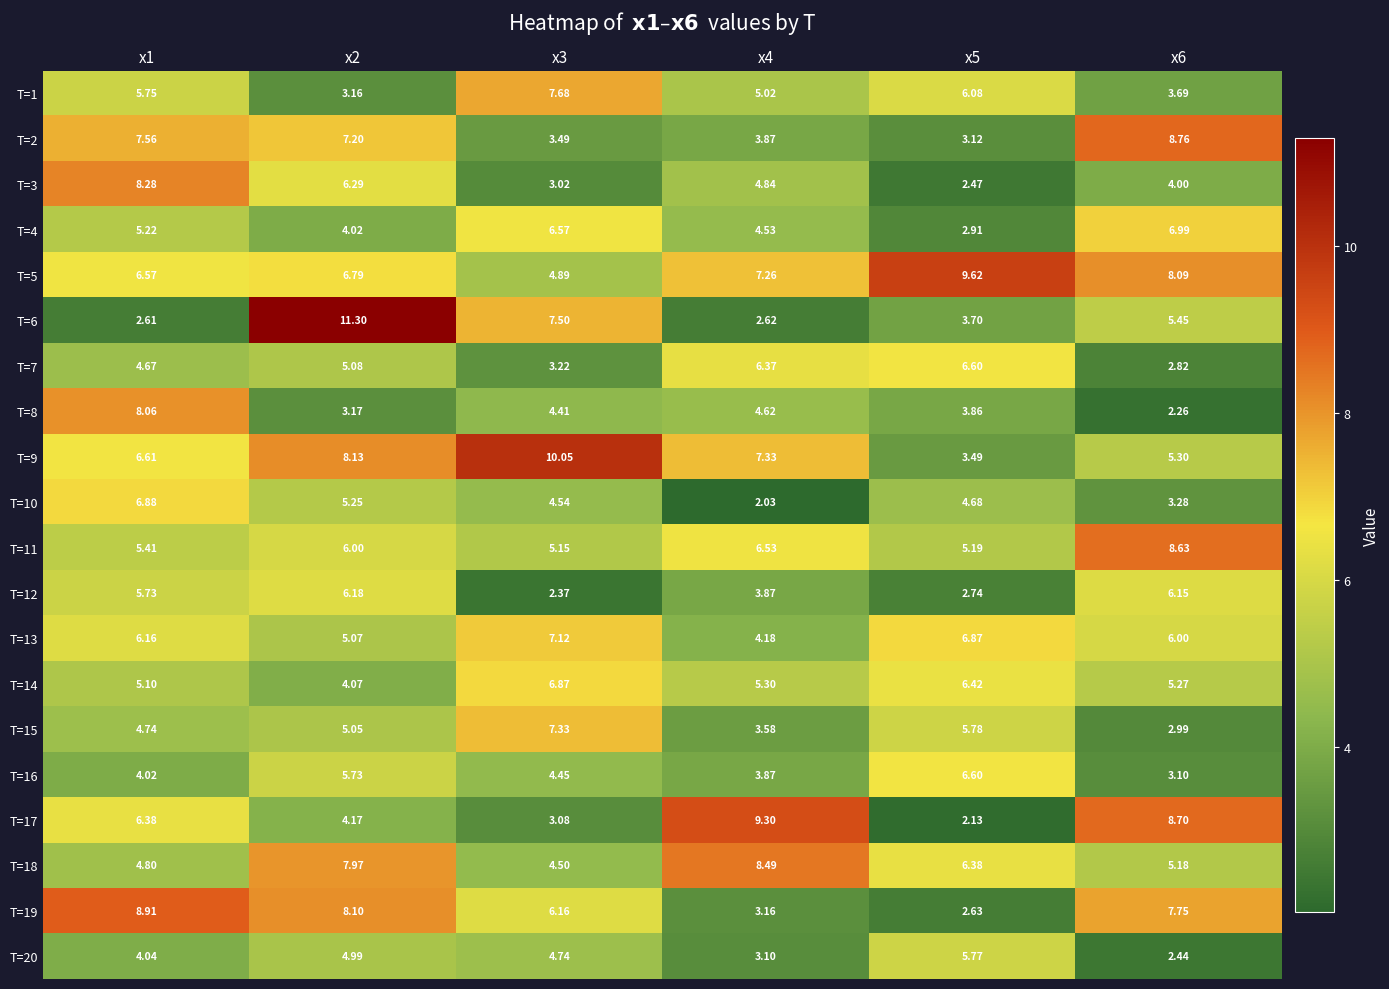

List the series in order of their peak value, lowest first.

T=20, T=12, T=7, T=16, T=14, T=10, T=4, T=13, T=15, T=1, T=8, T=3, T=18, T=11, T=2, T=19, T=17, T=5, T=9, T=6